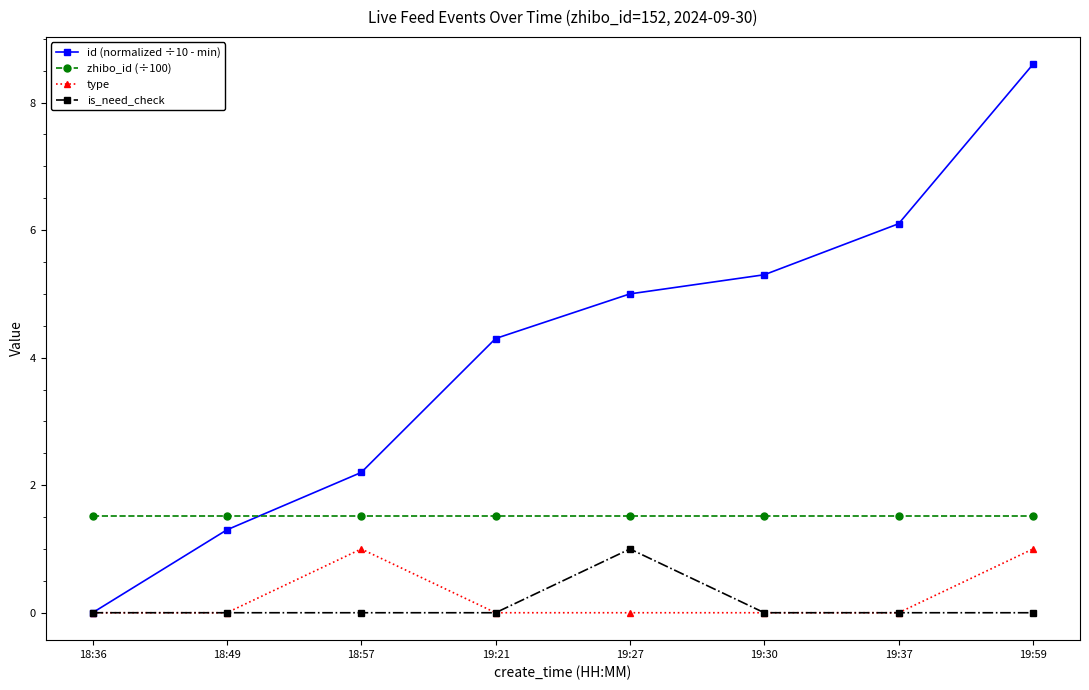

What is the spread (max minus min) of values at 18:49?

1.5